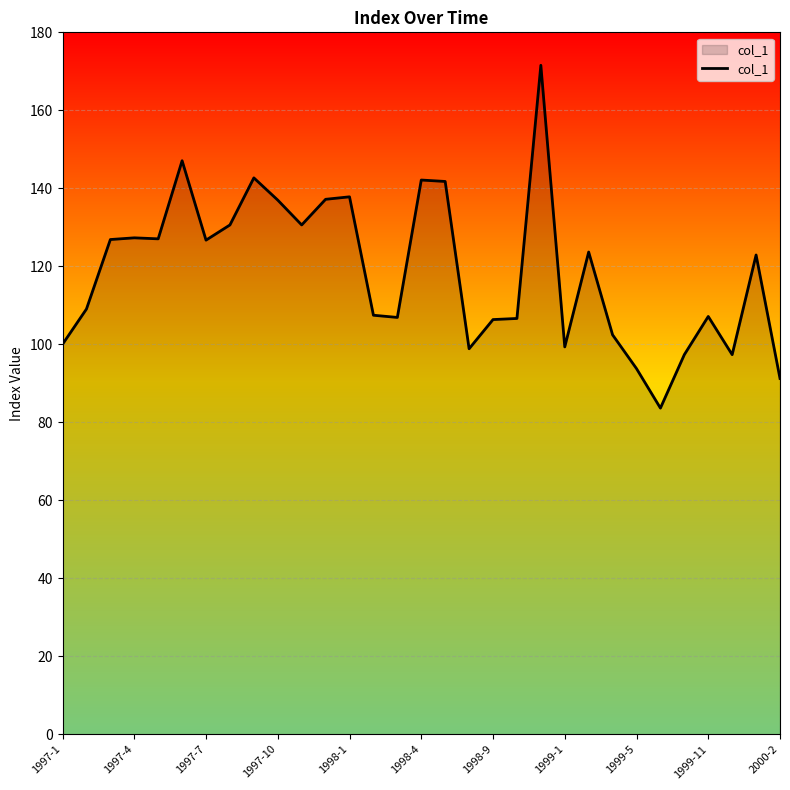

What is the difference between the maximum and minimum values?

87.9